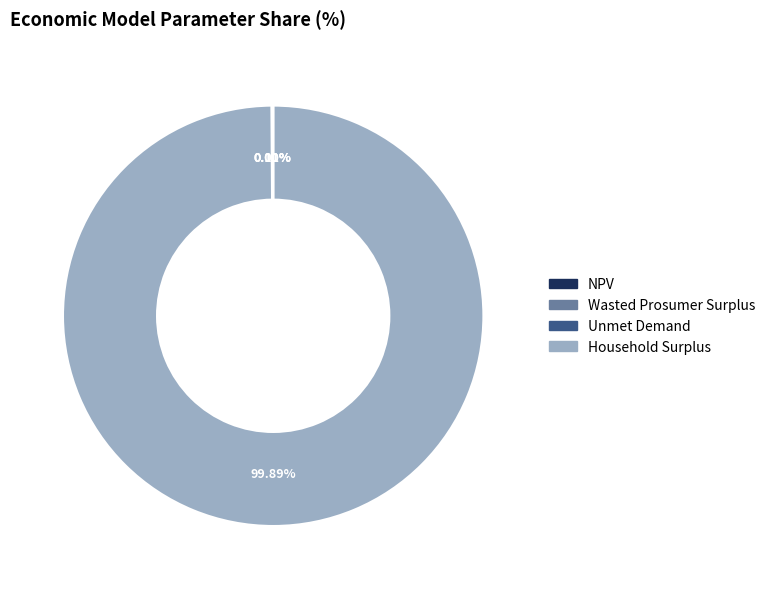

What is the largest slice in the pie chart?

Household Surplus